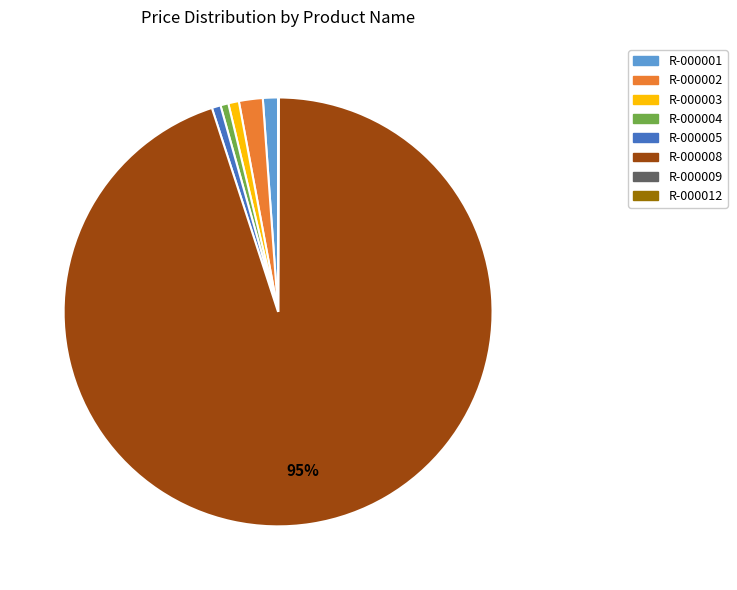

What percentage is the R-000005 slice, to the nearest percent?

1%